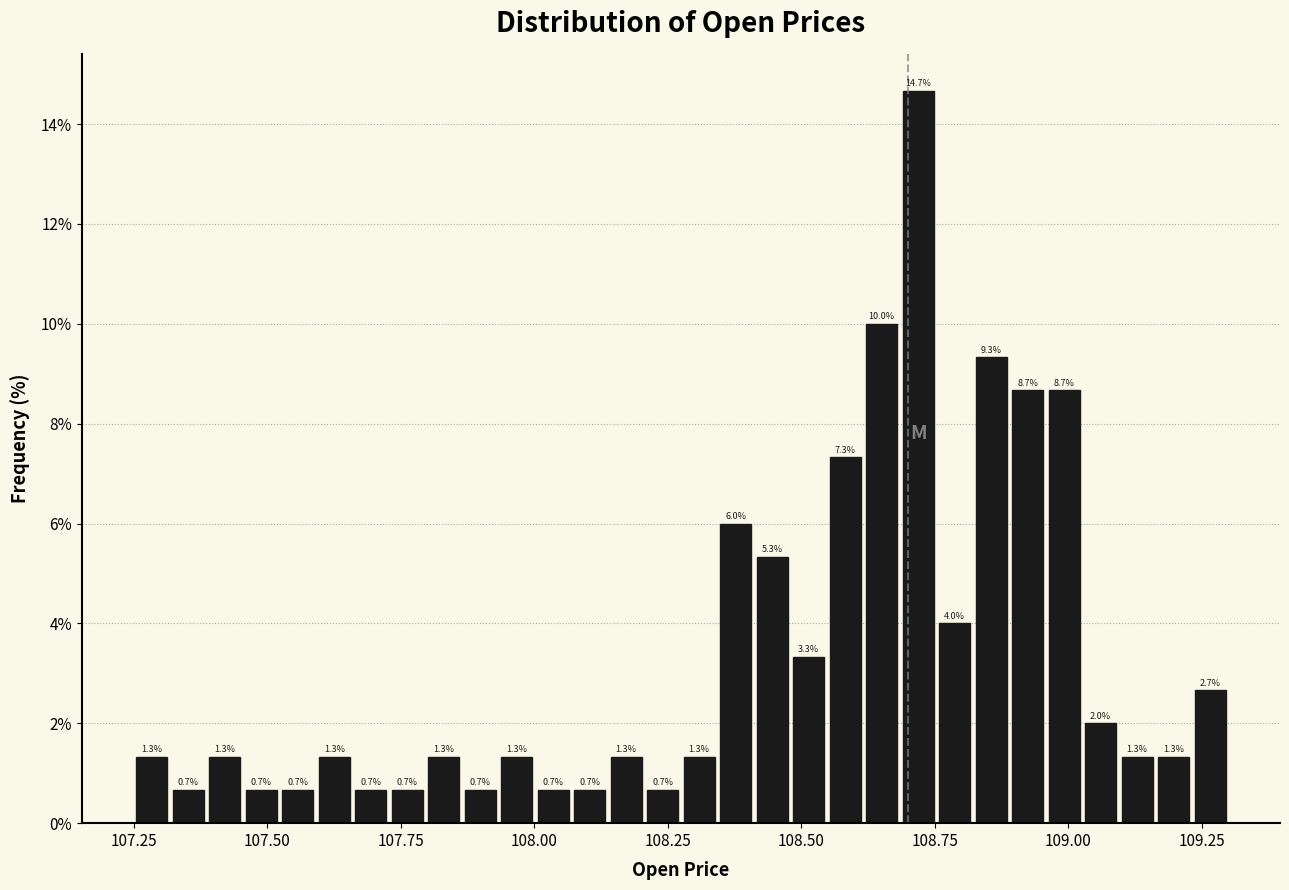

Read against the x-axis, roughly where is the centre of the tallest bar?

108.70